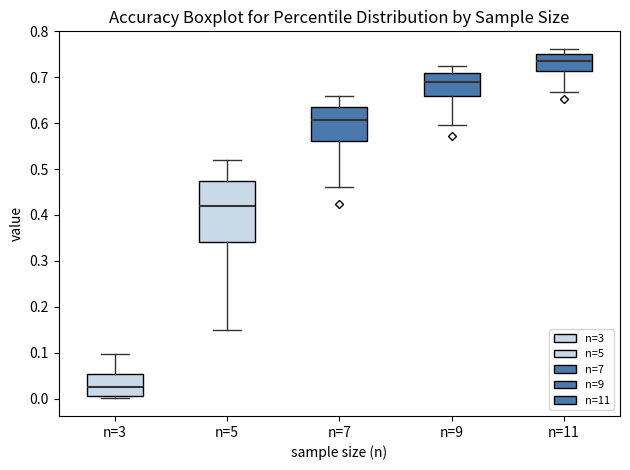

Where is the lower edge of the box for n=9 on the y-axis? The values are not printed on the chart, so give them approximately, as read against the axis.

0.66